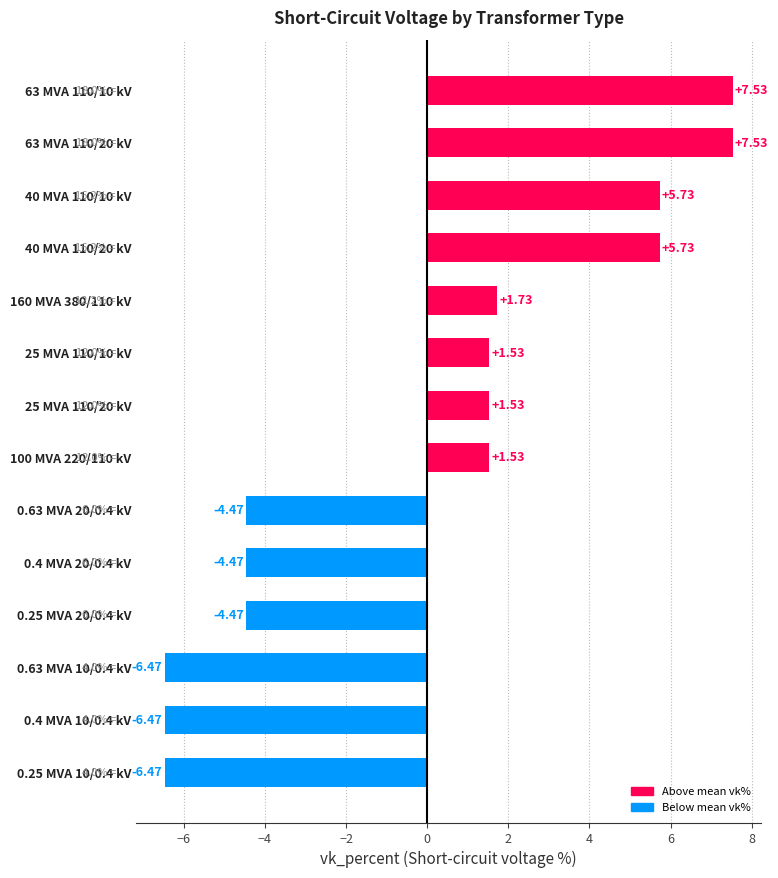

What is the difference between the values at 63 MVA 110/10 kV and 0.63 MVA 20/0.4 kV?

12.0